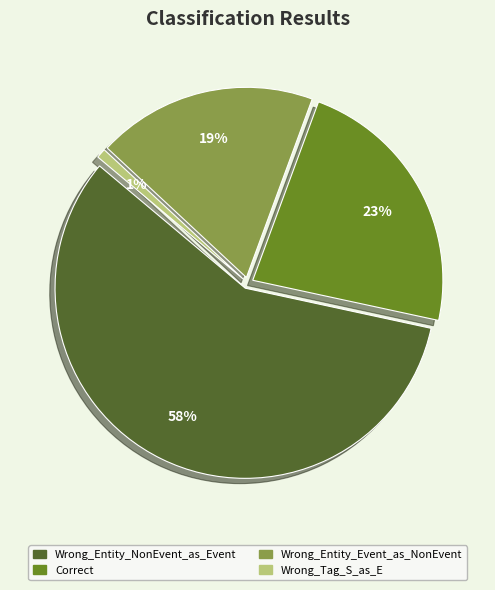

Is there any slice that represents more than half of the pie?

Yes